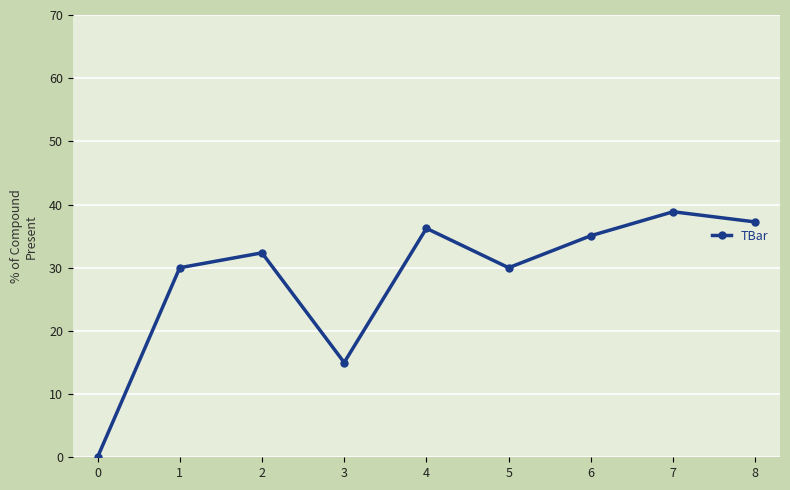

What is the difference between the second highest and minimum values?

37.2